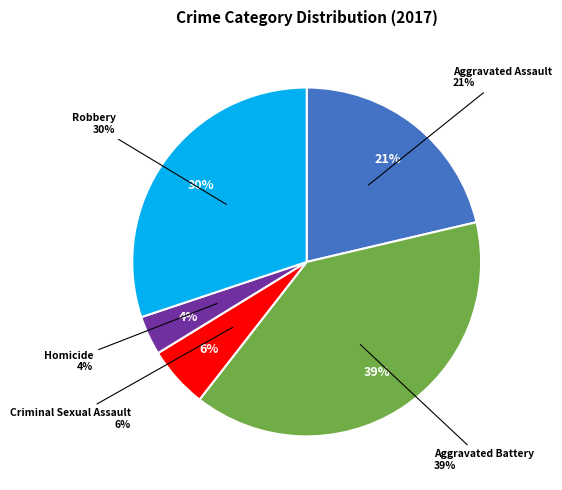

Between Homicide and Aggravated Assault, which is larger?

Aggravated Assault